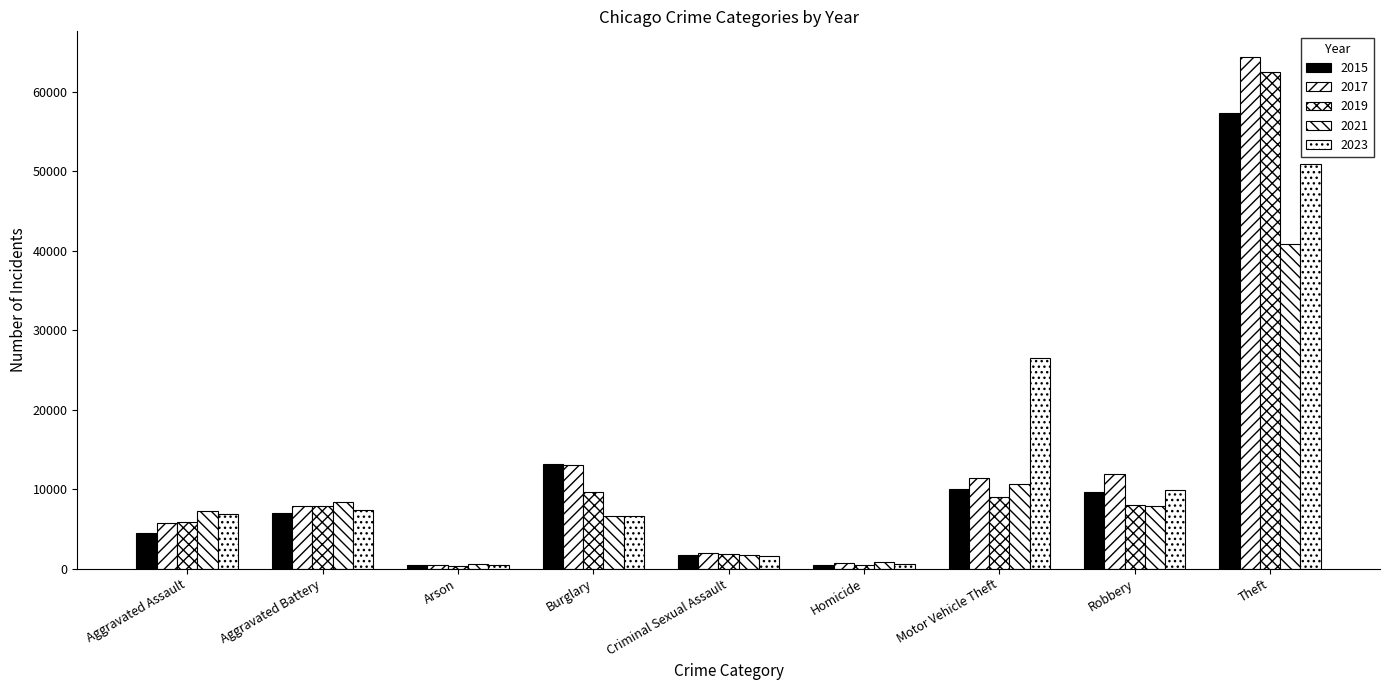

Reading right to left, what are all the values shown in this chart?

2015: 57350	9638	10068	496	1687	13184	448	7019	4480
2017: 64386	11880	11380	672	1960	13001	444	7845	5793
2019: 62492	7995	8976	498	1903	9638	376	7857	5841
2021: 40808	7918	10603	804	1711	6661	529	8347	7242
2023: 50874	9855	26549	576	1594	6680	448	7338	6927